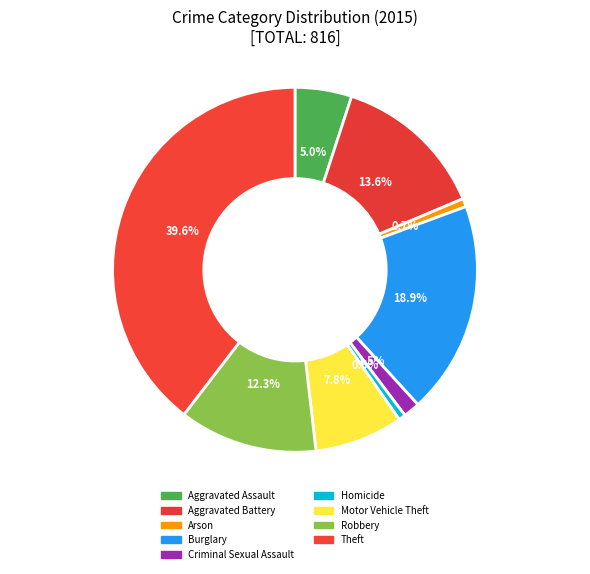

What is the ratio of the value at Motor Vehicle Theft to the value at Robbery?

0.6